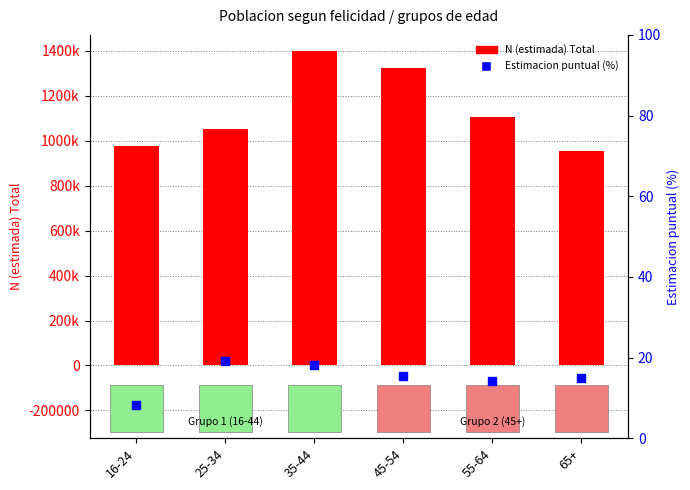

Rank the series by their maximum value, from highest to lowest.

N (estimada) Total, Estimacion puntual Total (%)